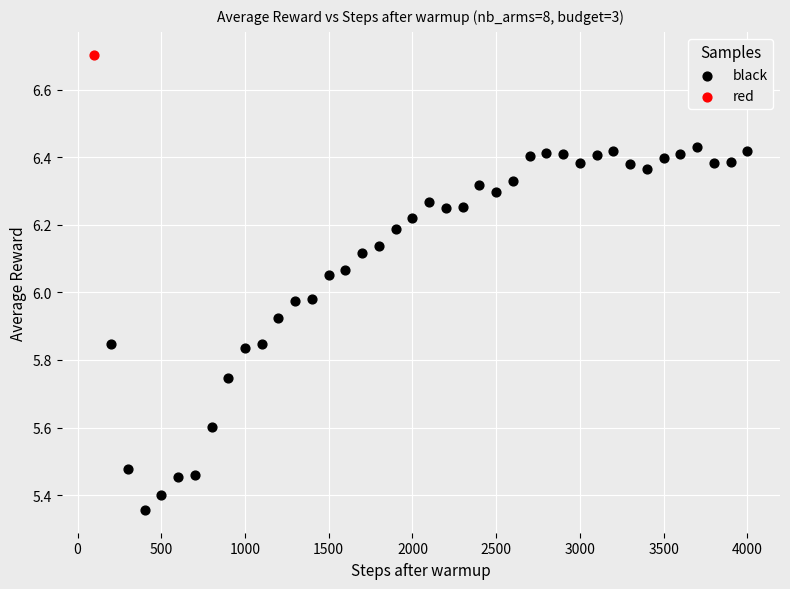

What are all the series names shown in the legend?

black, red